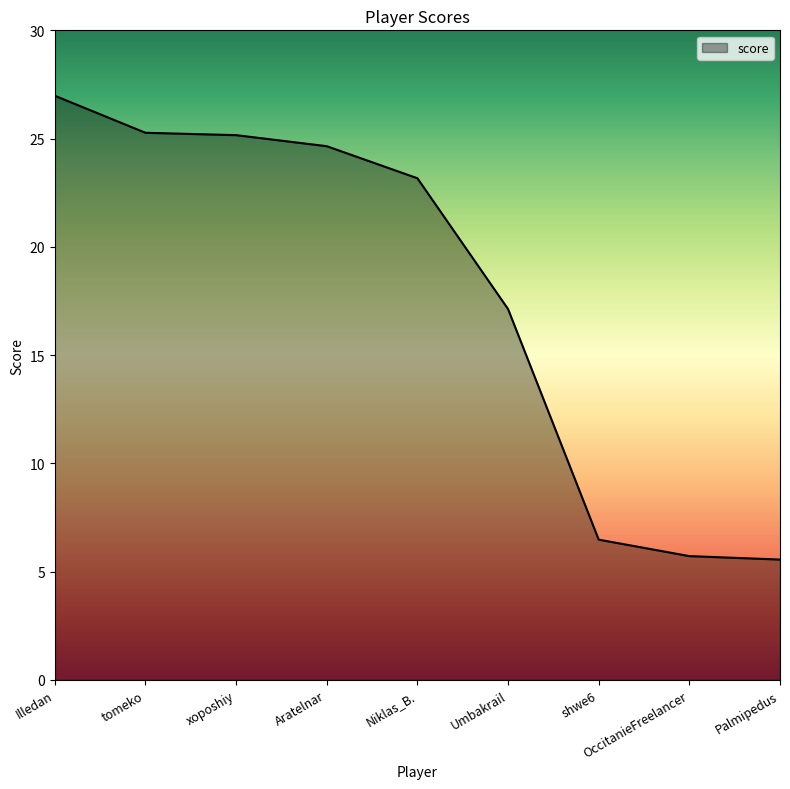

What is the sum of the values at Aratelnar and shwe6?

31.1